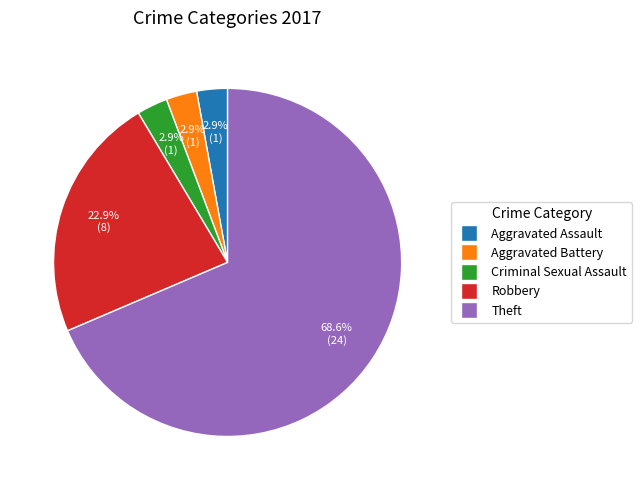

The Aggravated Battery slice represents 3% of the pie. True or false?

True